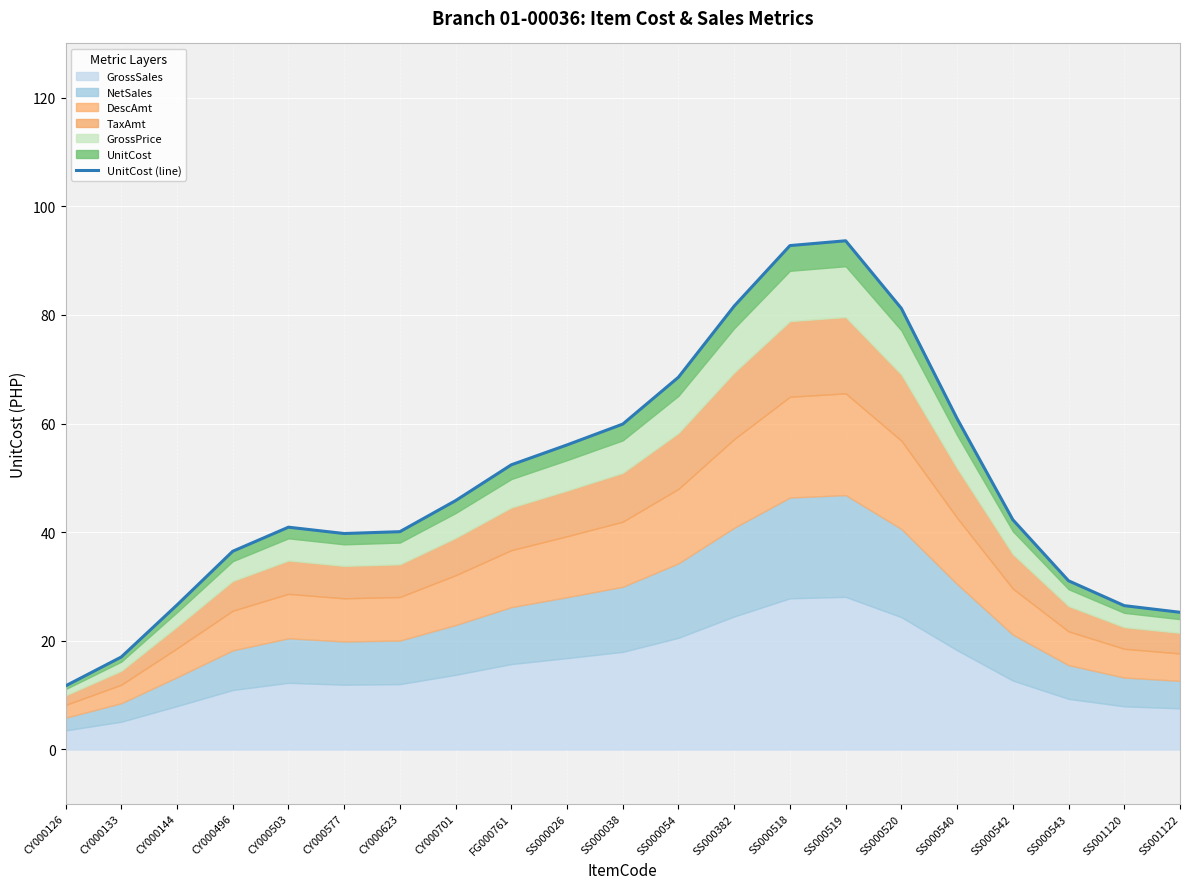

Reading left to right, extract all data points from this chart.

11.7	17.0	26.6	36.5	40.9	39.8	40.1	45.8	52.4	56.1	59.9	68.6	81.6	92.8	93.7	81.2	60.9	42.3	31.1	26.5	25.3